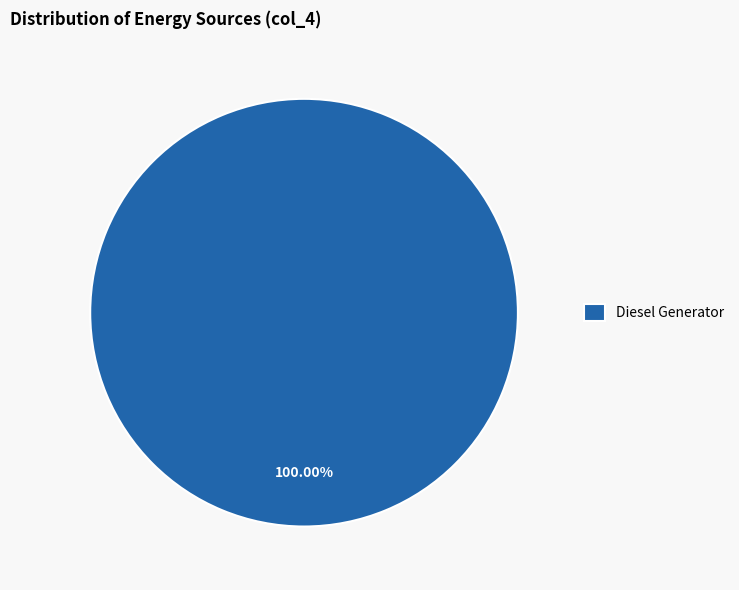

Is there any slice that represents more than half of the pie?

Yes